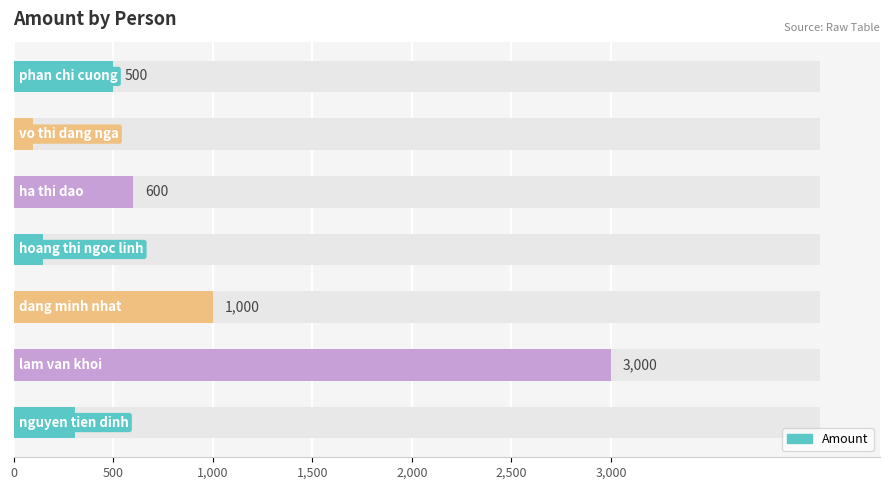

What position from the left is nguyen tien dinh?

1